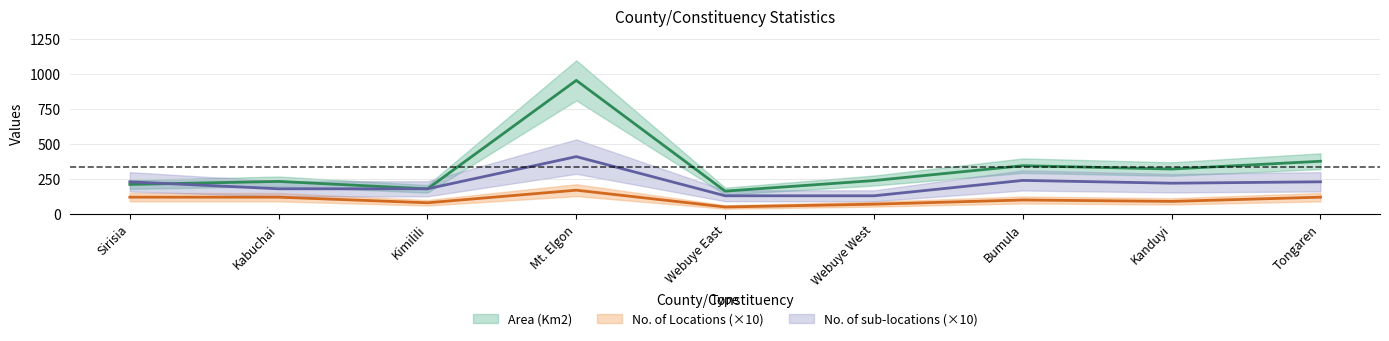

Rank the series by their average value, from lowest to highest.

No. of Locations, No. of sub-locations, Area (Km2)